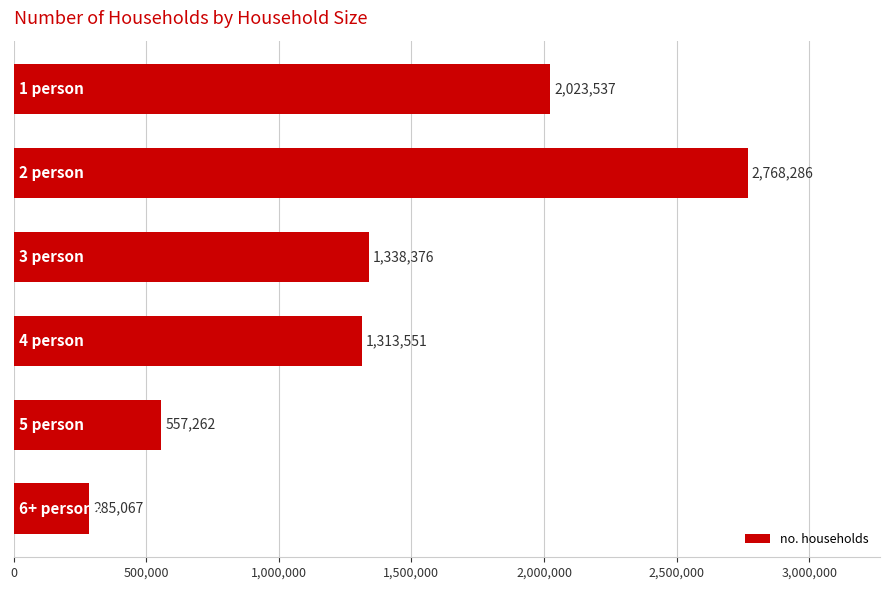

Are the bars horizontal?

Yes